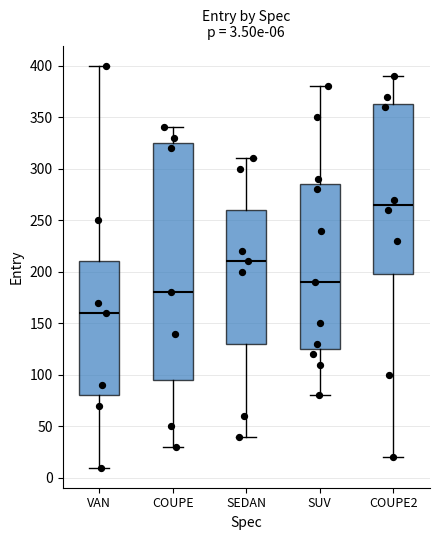

Which box's median line is the lowest?

VAN